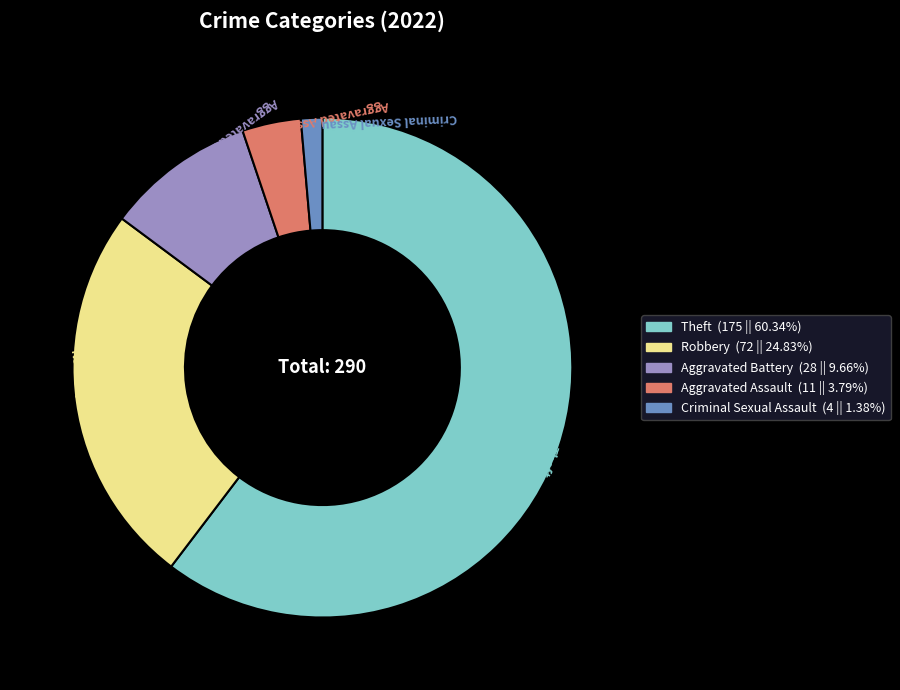

Rank the categories by value from lowest to highest.

Criminal Sexual Assault, Aggravated Assault, Aggravated Battery, Robbery, Theft